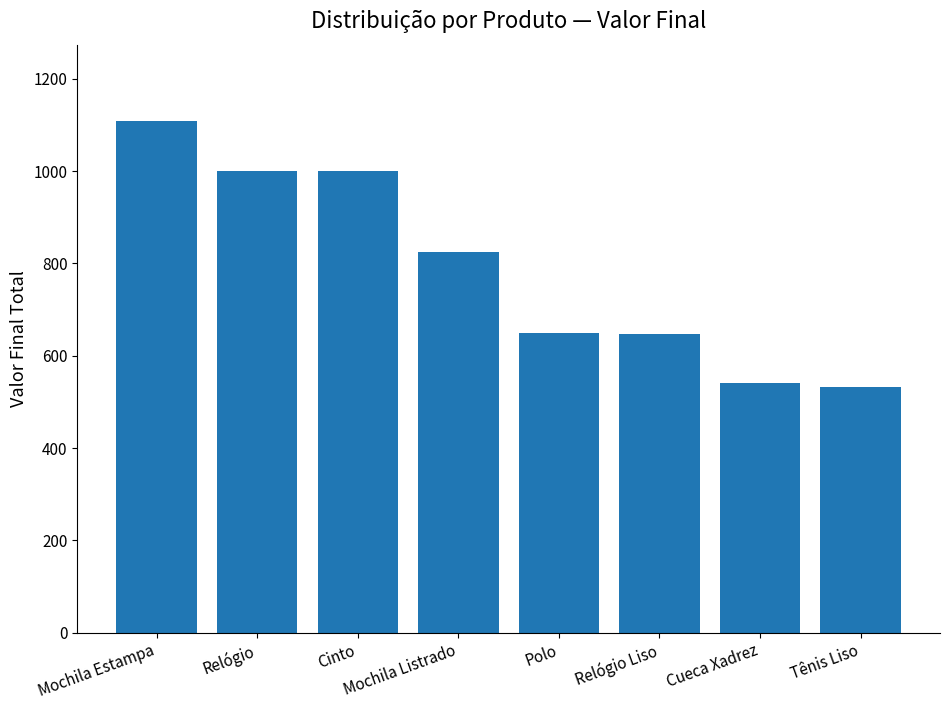

What is the value of the 1st bar from the left?

1108